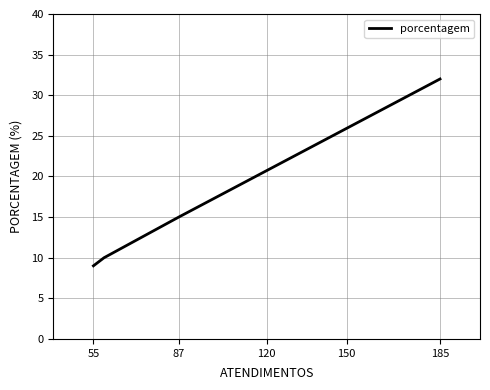

What is the sum of all values?

66